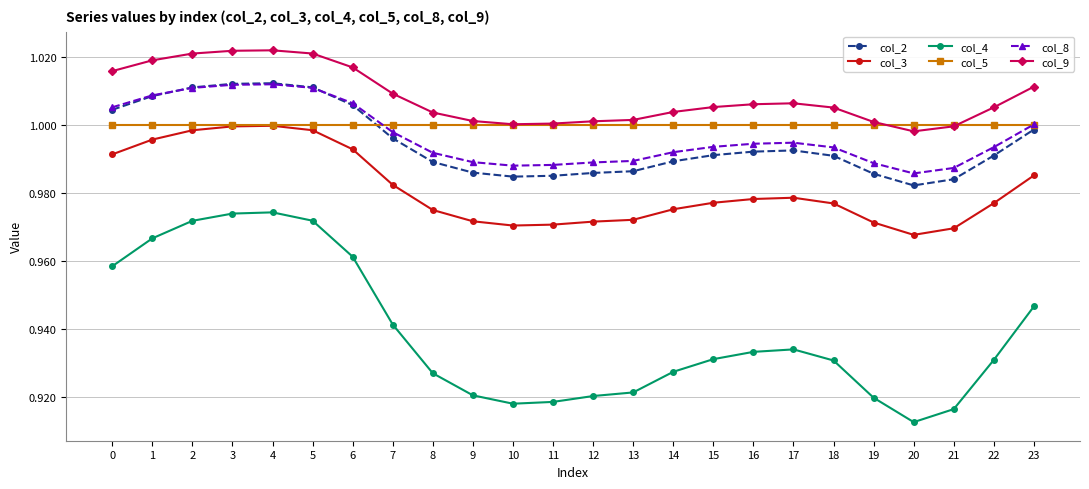

Which category has the lowest value in the col_4 series?

20